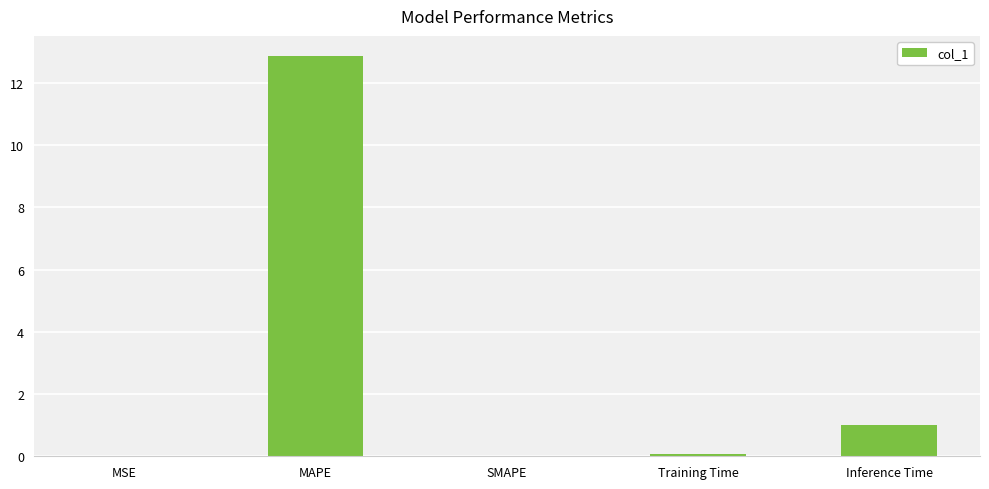

What is the approximate value at Training Time?

0.1